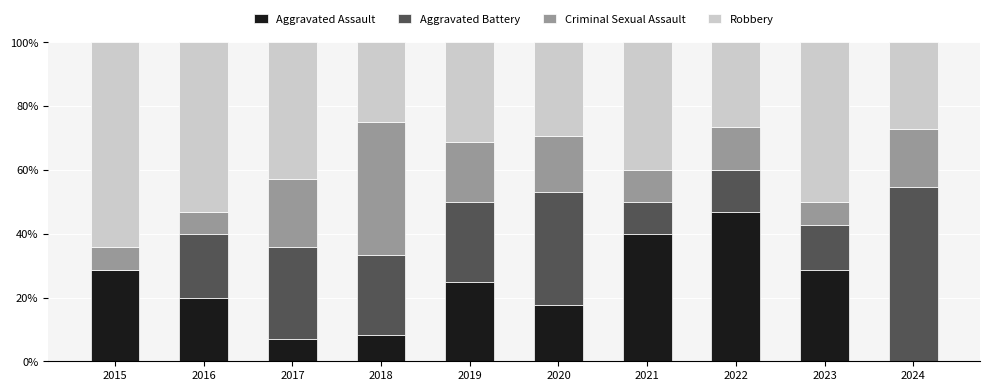

What is the total value across all series at 2017?

100.0